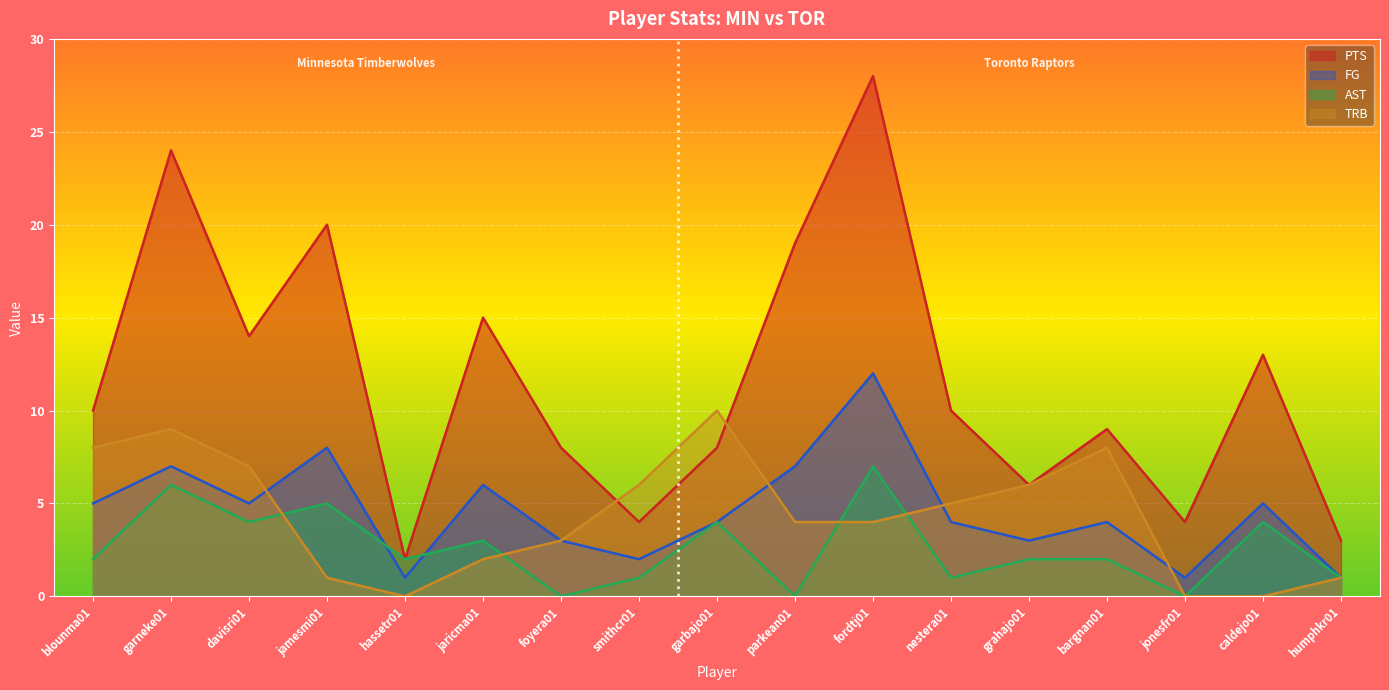

List the series in order of their peak value, highest first.

PTS, FG, TRB, AST